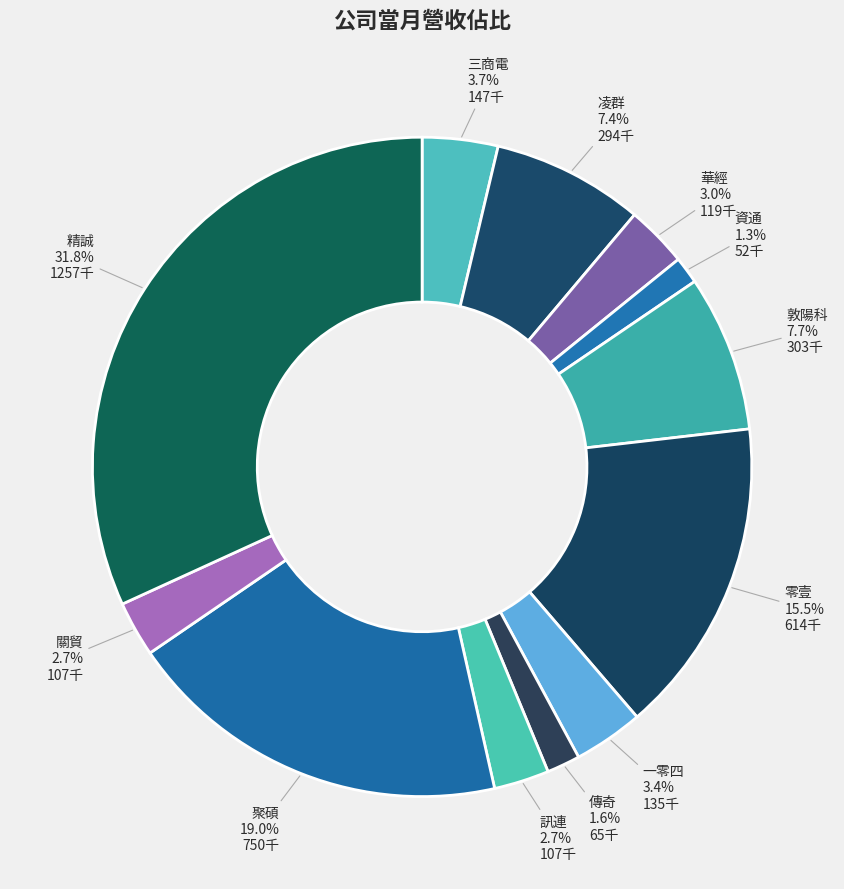

What percentage is NOT represented by 資通?

98.7%